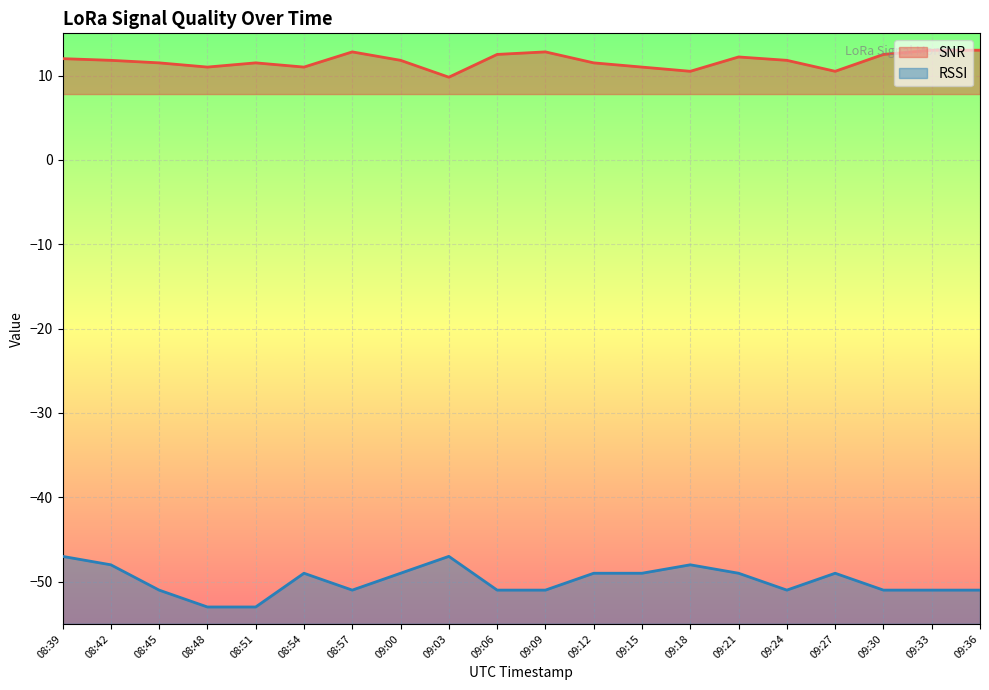

At which label does RSSI reach its minimum?

08:48